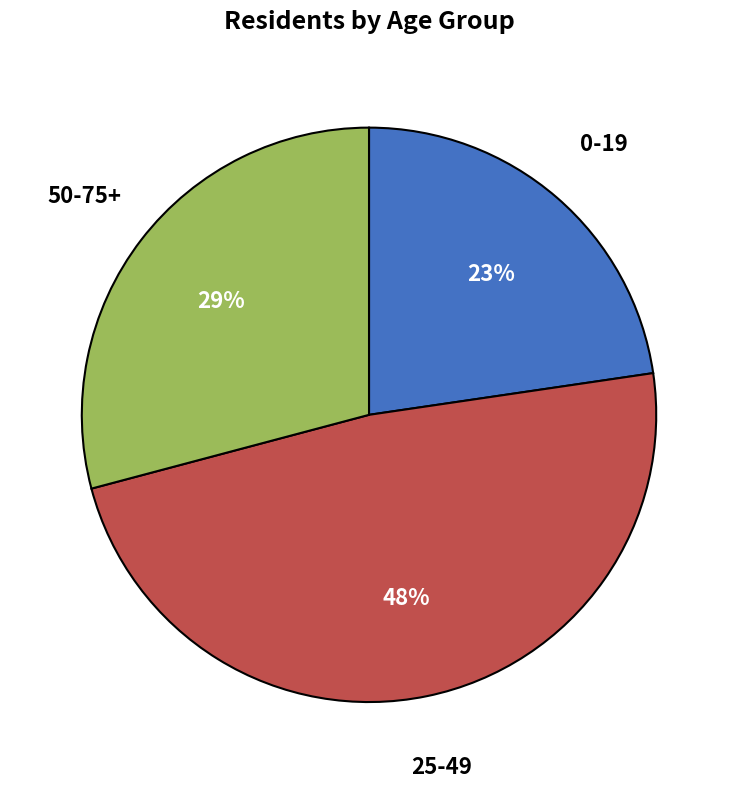

Is there any slice that represents more than half of the pie?

No